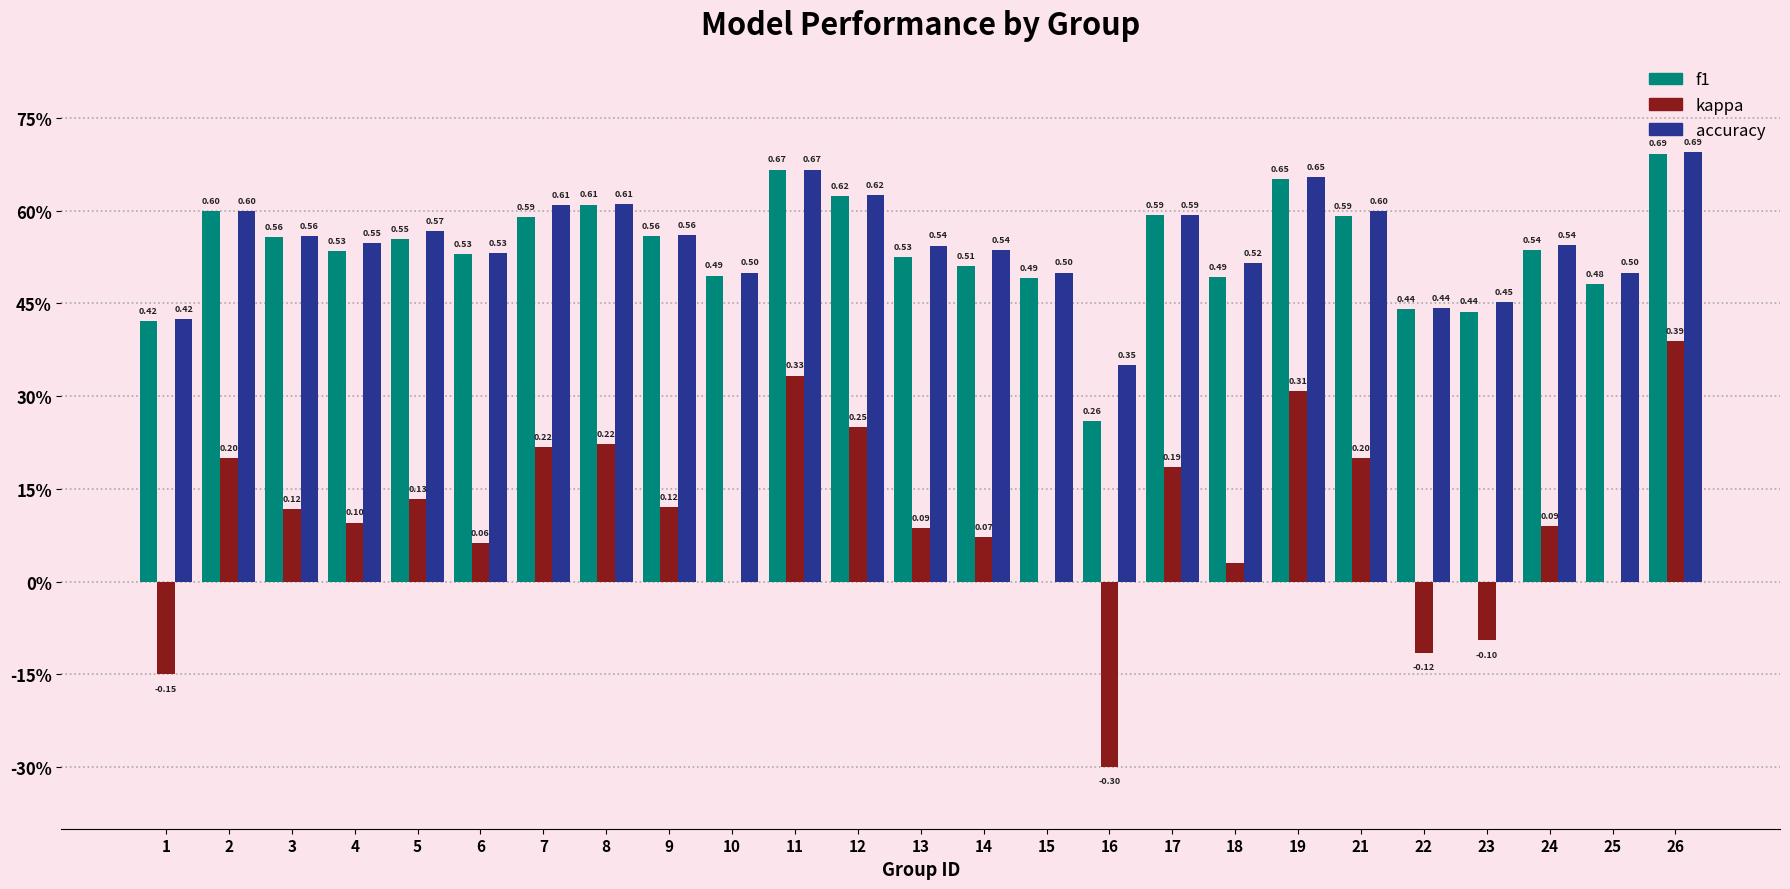

The value of accuracy at 8 is 0.3. True or false?

False